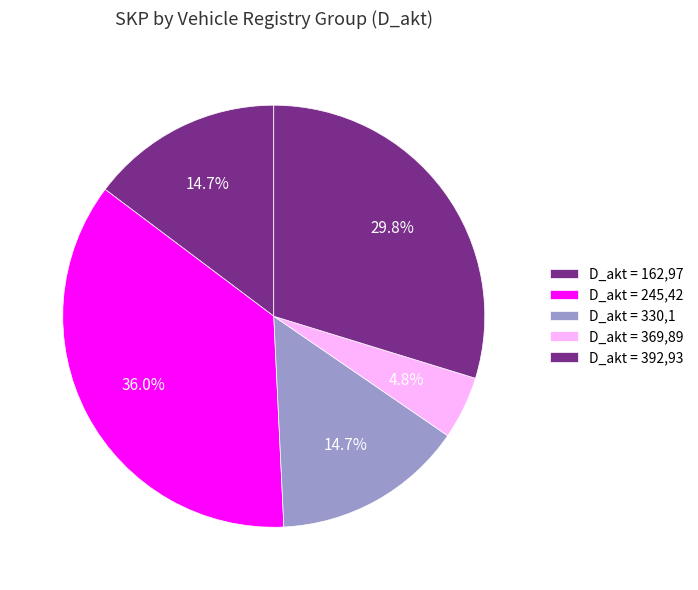

How many slices are in this pie chart?

5